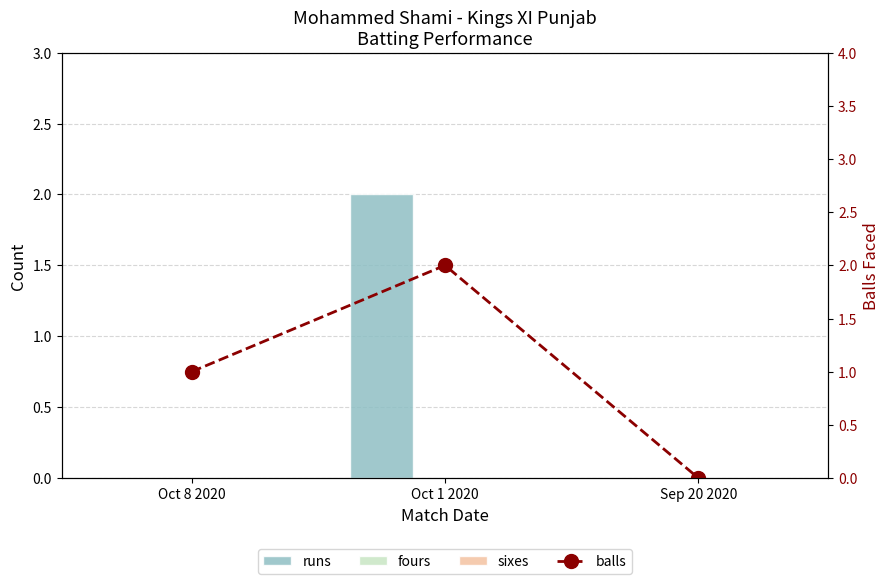

What position from the right is Oct 1 2020?

2